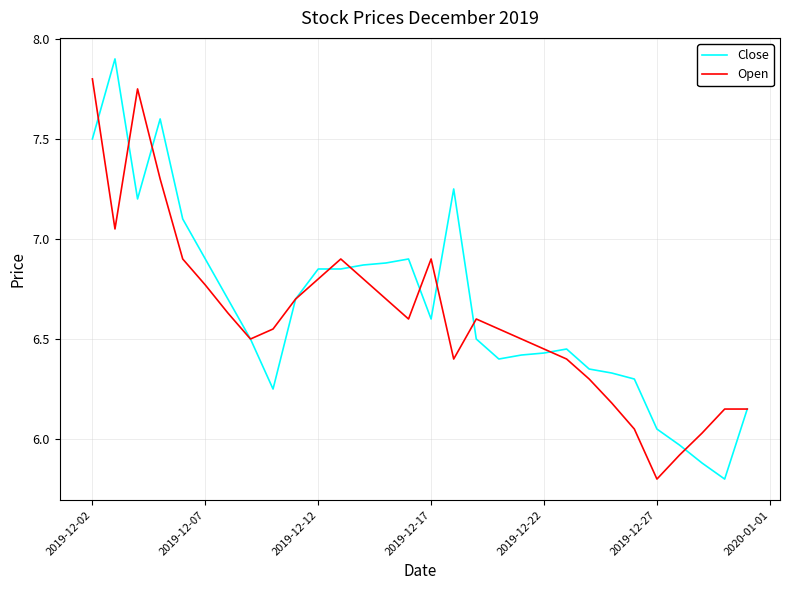

List the series in order of their peak value, highest first.

Close, Open